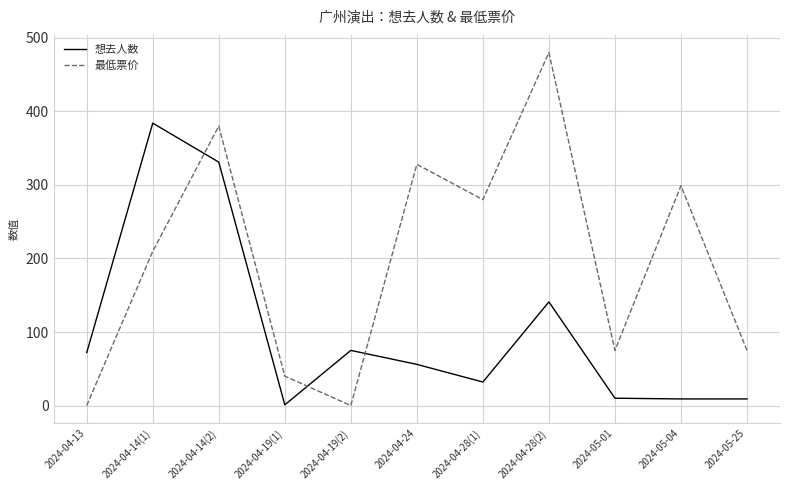

Which series ends up on top after the final intersection of 想去人数 and 最低票价?

最低票价